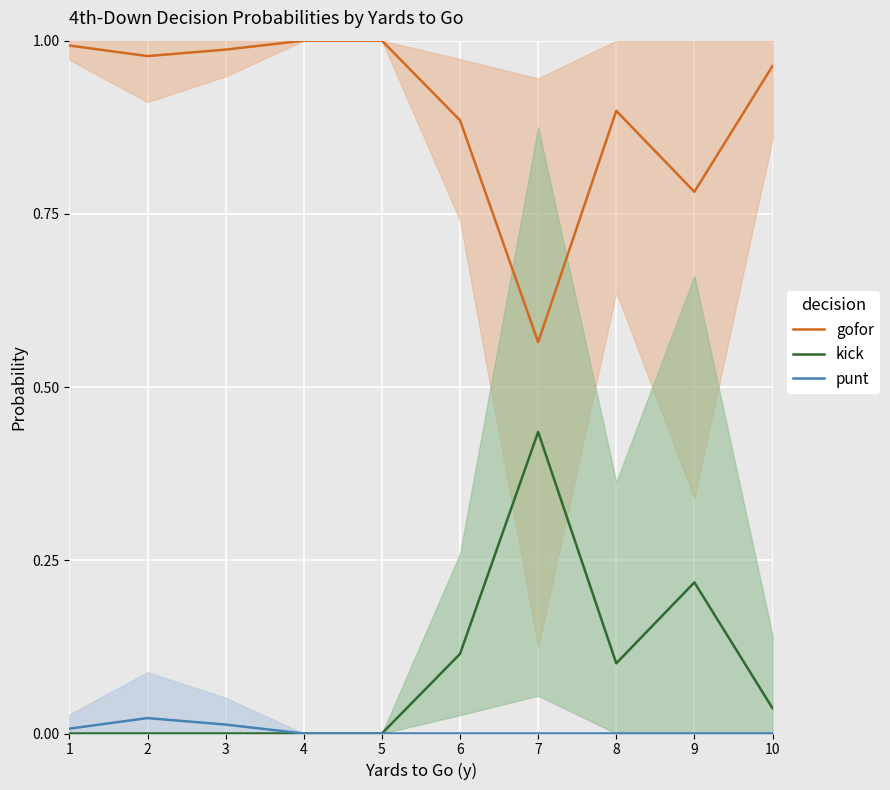

The value of gofor at 7 is 0.6. True or false?

True